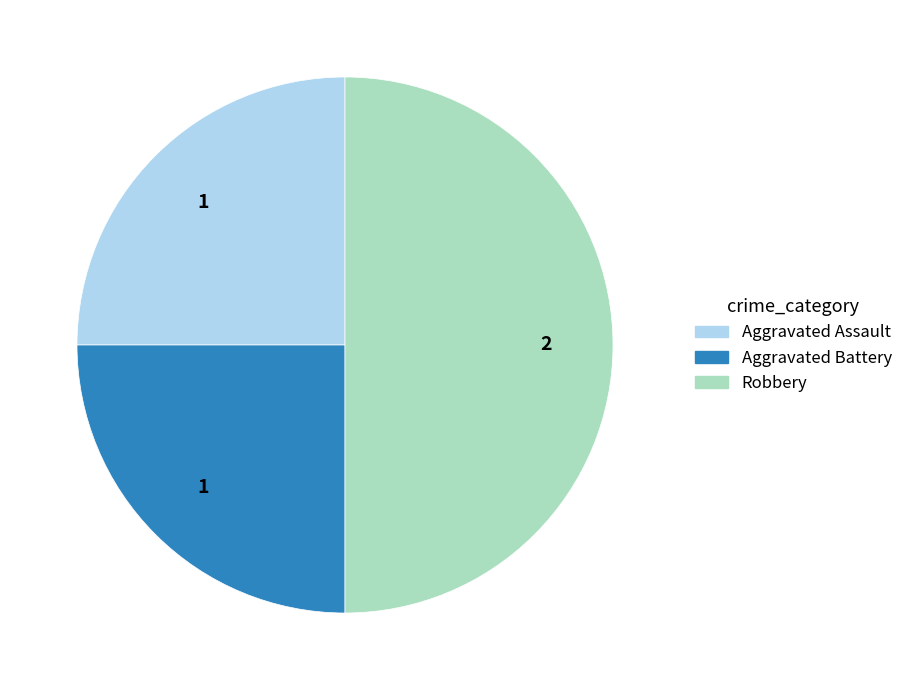

Is Aggravated Assault the majority of the pie?

No